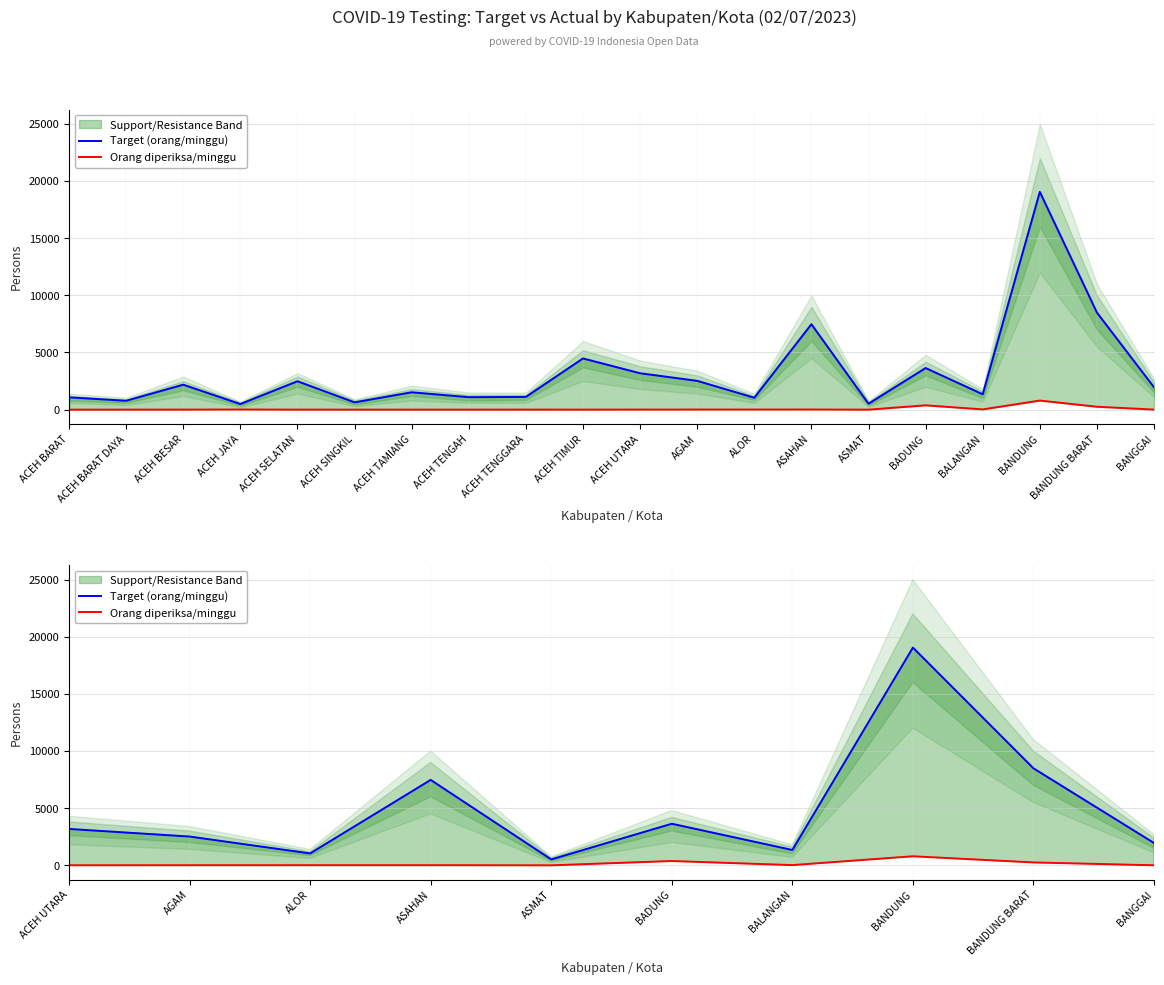

True or false: Target (orang/minggu) and Orang diperiksa/minggu cross at least once.

False